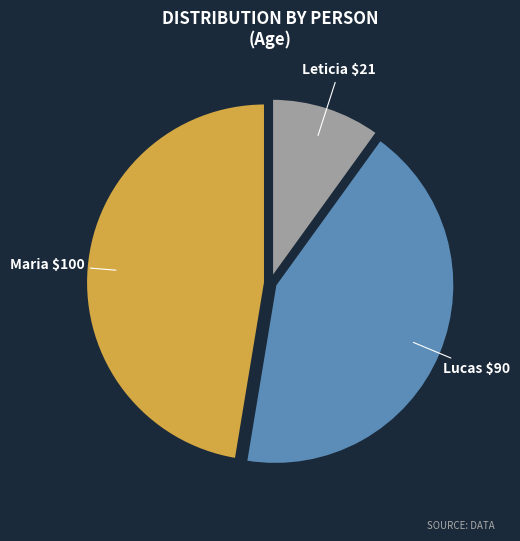

Which category has the smallest portion of the pie?

Leticia